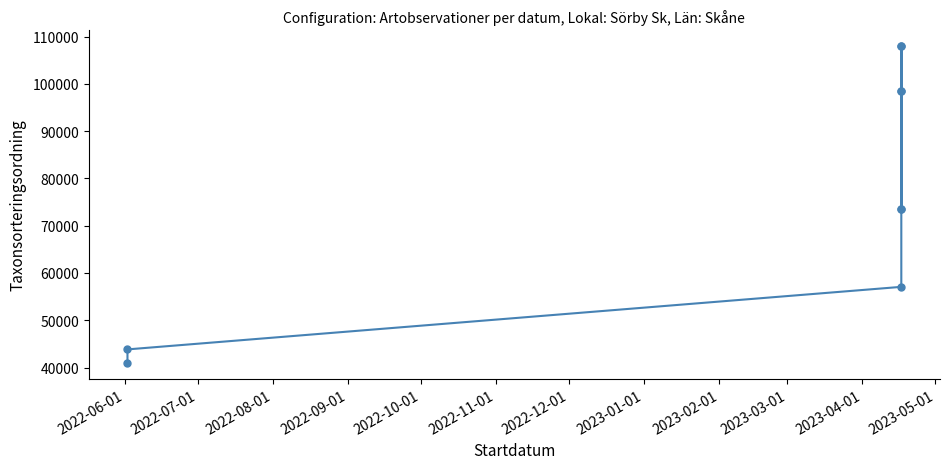

What is the sum of the values at 2022-07-01 and 2022-06-01?

84783